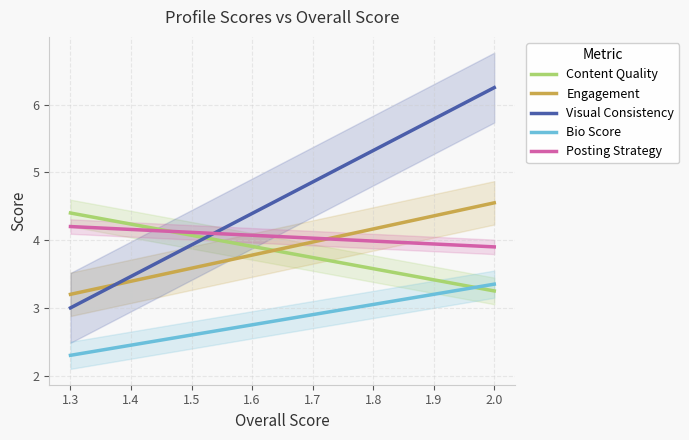

What are all the series names shown in the legend?

Content Quality, Engagement, Visual Consistency, Bio Score, Posting Strategy